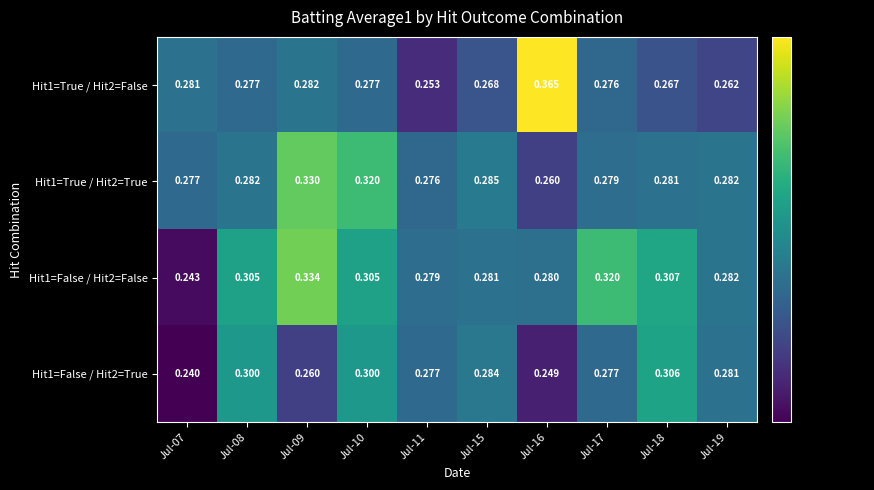

Is the value of Hit1=False / Hit2=False at Jul-15 greater than the value of Hit1=True / Hit2=True at Jul-16?

Yes